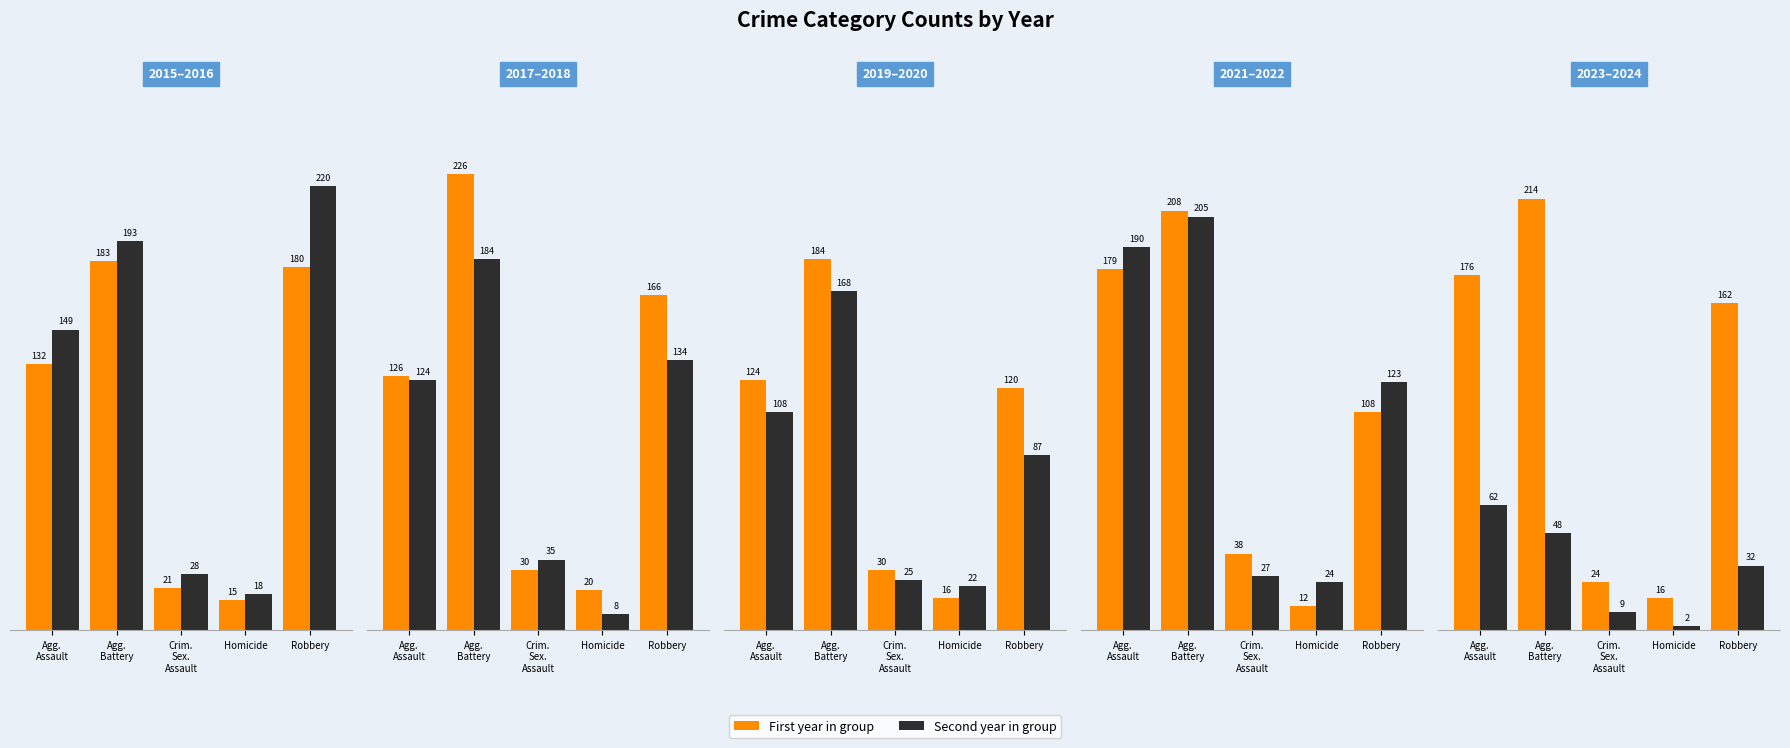

What is the value of the Aggravated Assault bar at the 2nd from the left?

149